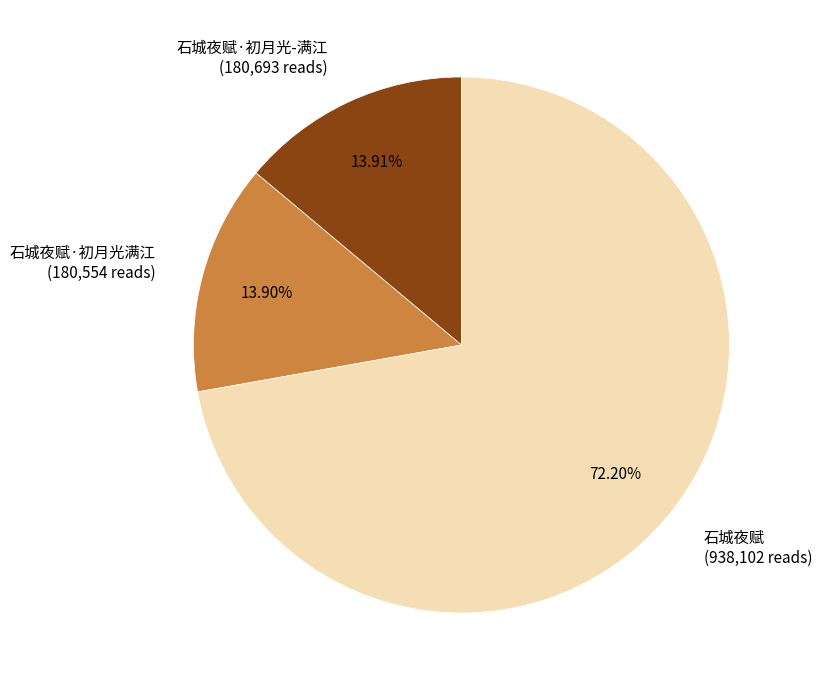

How many segments does this pie chart have?

3